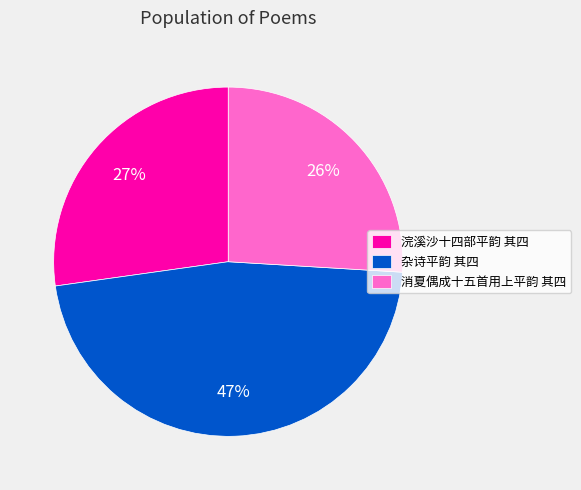

What is the ratio of the value at 杂诗平韵 其四 to the value at 消夏偶成十五首用上平韵 其四?

1.8